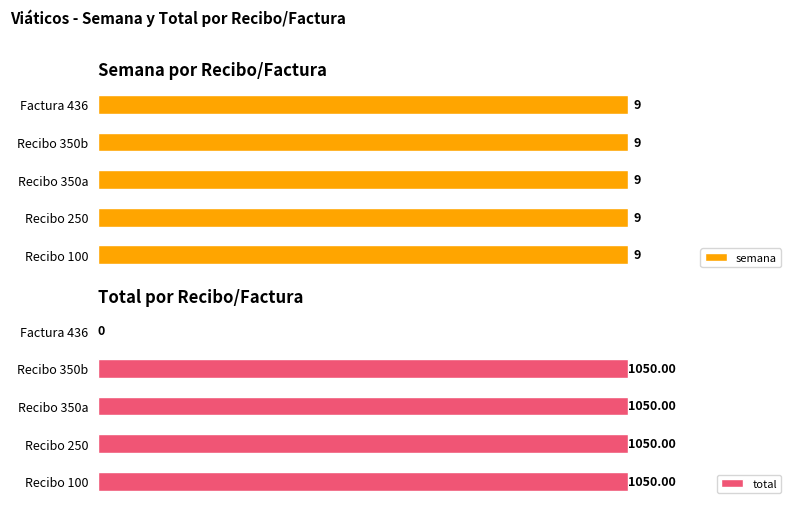

What are all the series names shown in the legend?

semana, total